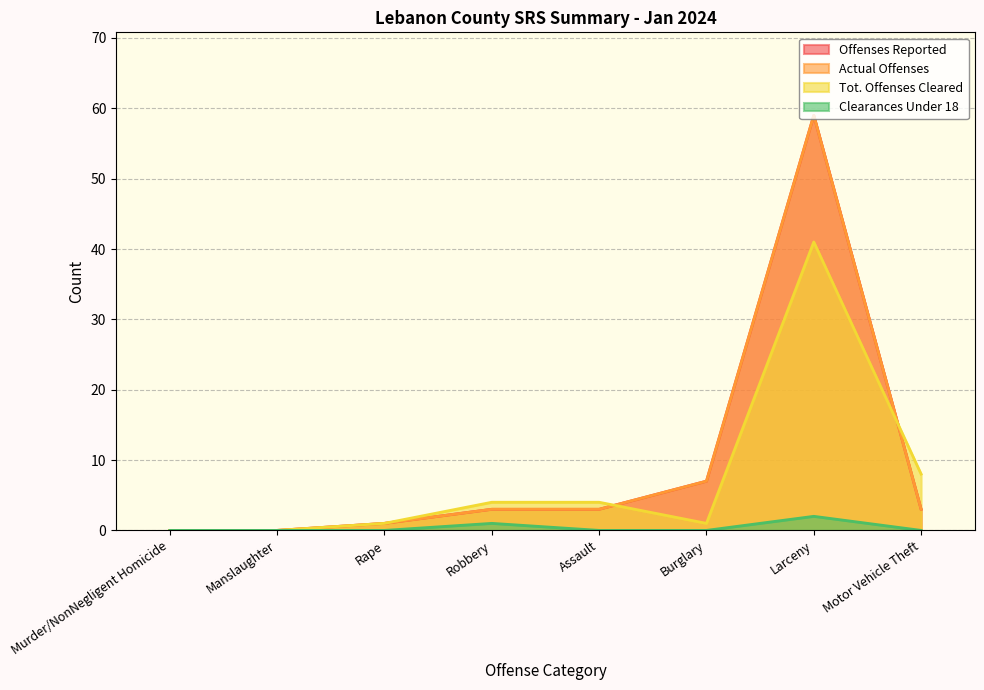

What are all the series names shown in the legend?

Offenses Reported, Actual Offenses, Tot. Offenses Cleared, Clearances Under 18